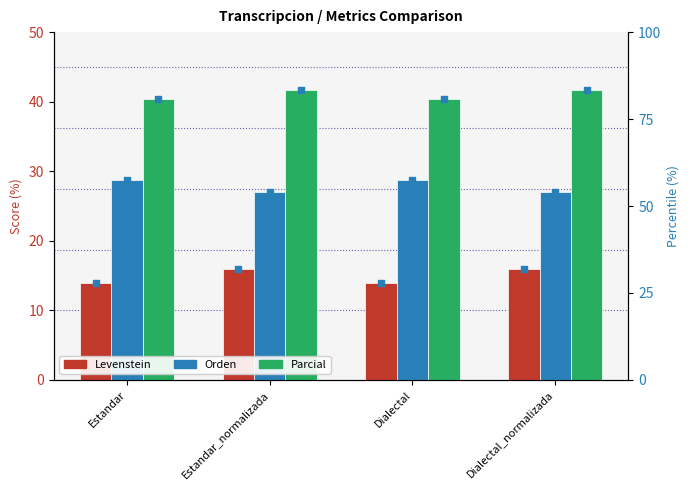

At which category is the sum across all series the highest?

Estandar_normalizada